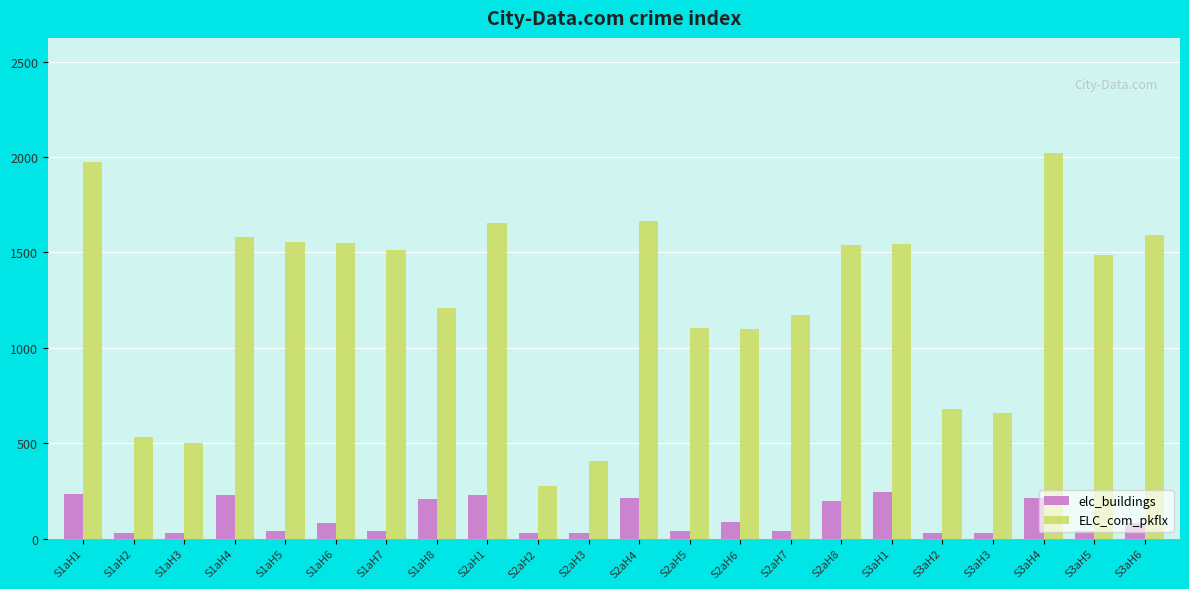

How many bars are there in total?

44